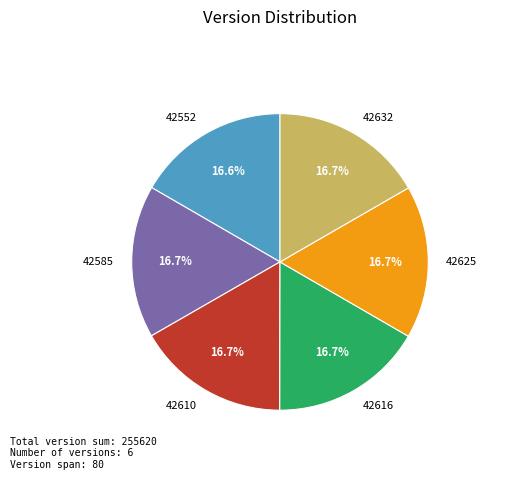

Approximately how many times larger is the value at 42552 compared to 42632?

1.0